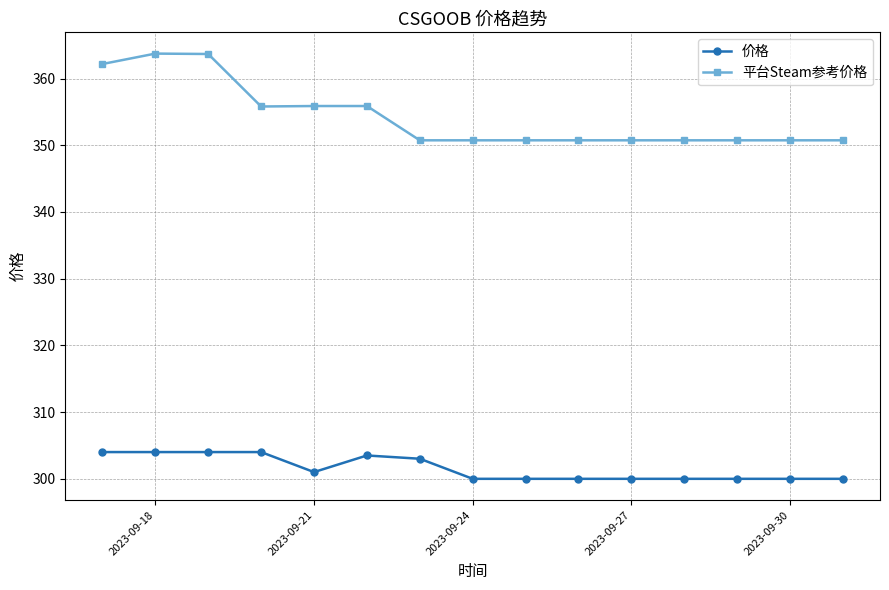

What is the difference between the maximum and minimum values in the 平台Steam参考价格 series?

13.0